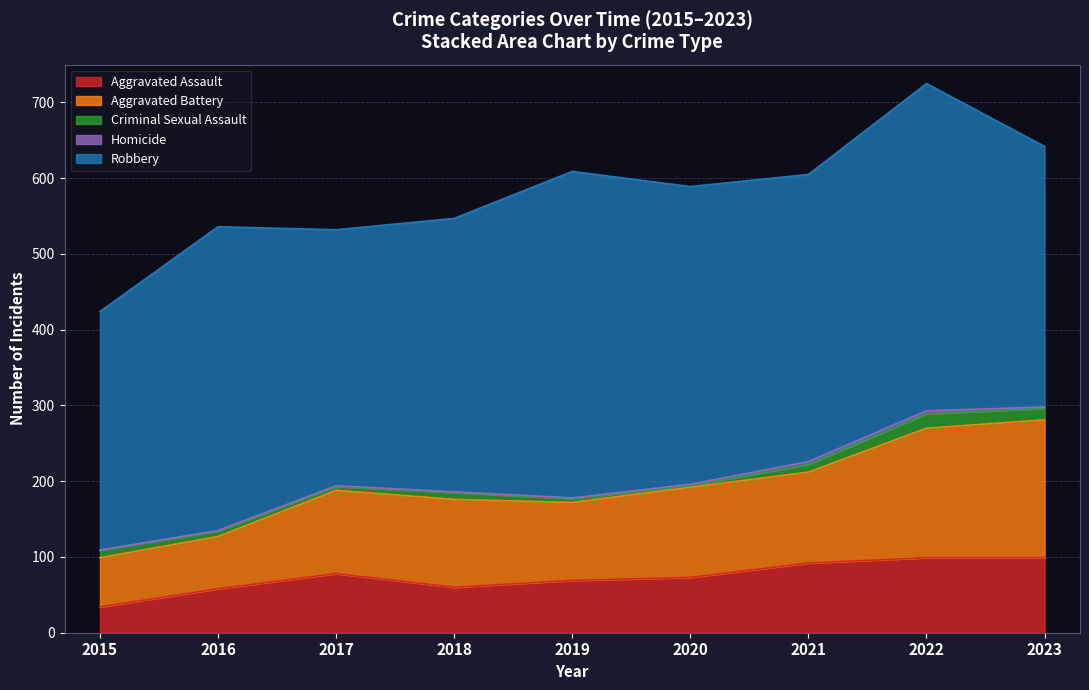

What is the total value across all series at 2022?

725